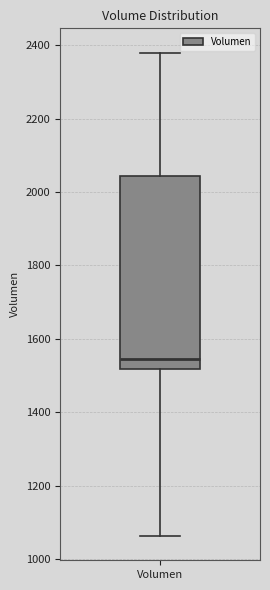

Read this box plot against the y-axis: the position of the median line, the range covered by the box, and the ends of both whiskers. The values are not printed on the chart, so give them approximately, as read against the axis.

median 1540, box 1520 to 2040, whiskers 1060 to 2380